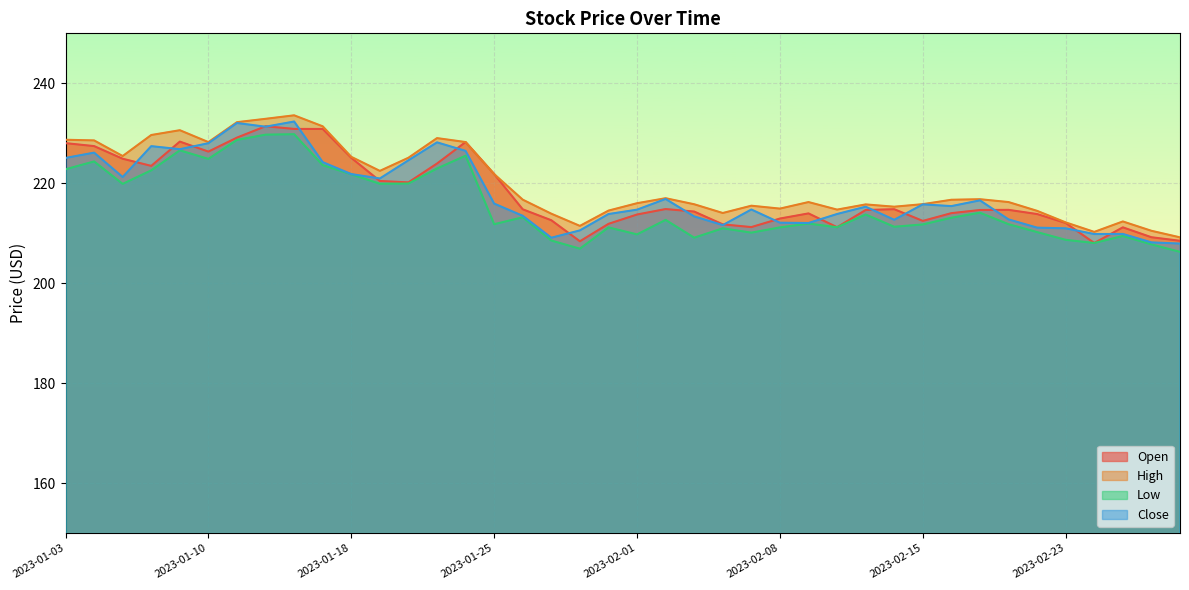

At which category is the sum across all series the highest?

2023-01-13